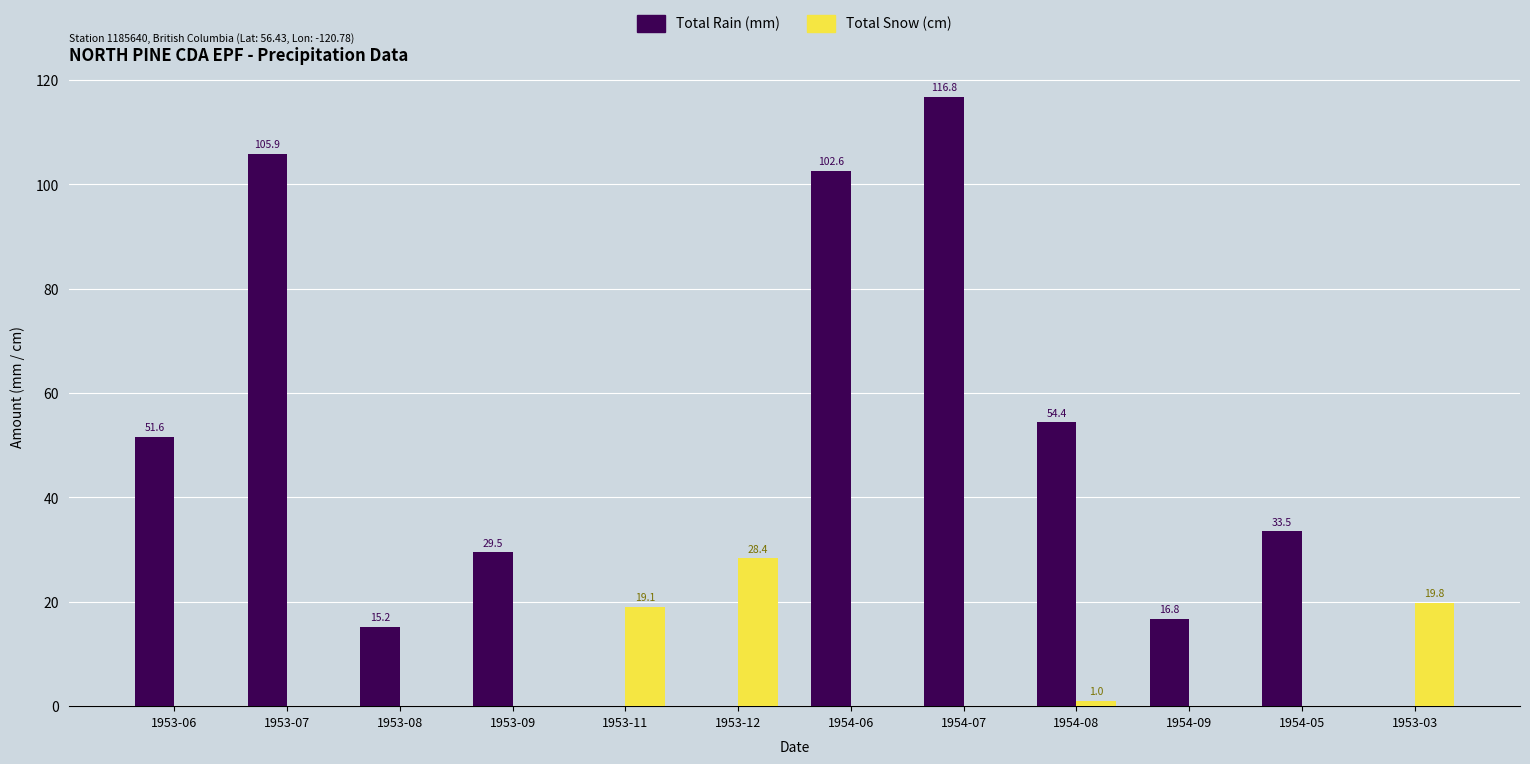

What is the total value across all series at 1954-08?

55.4